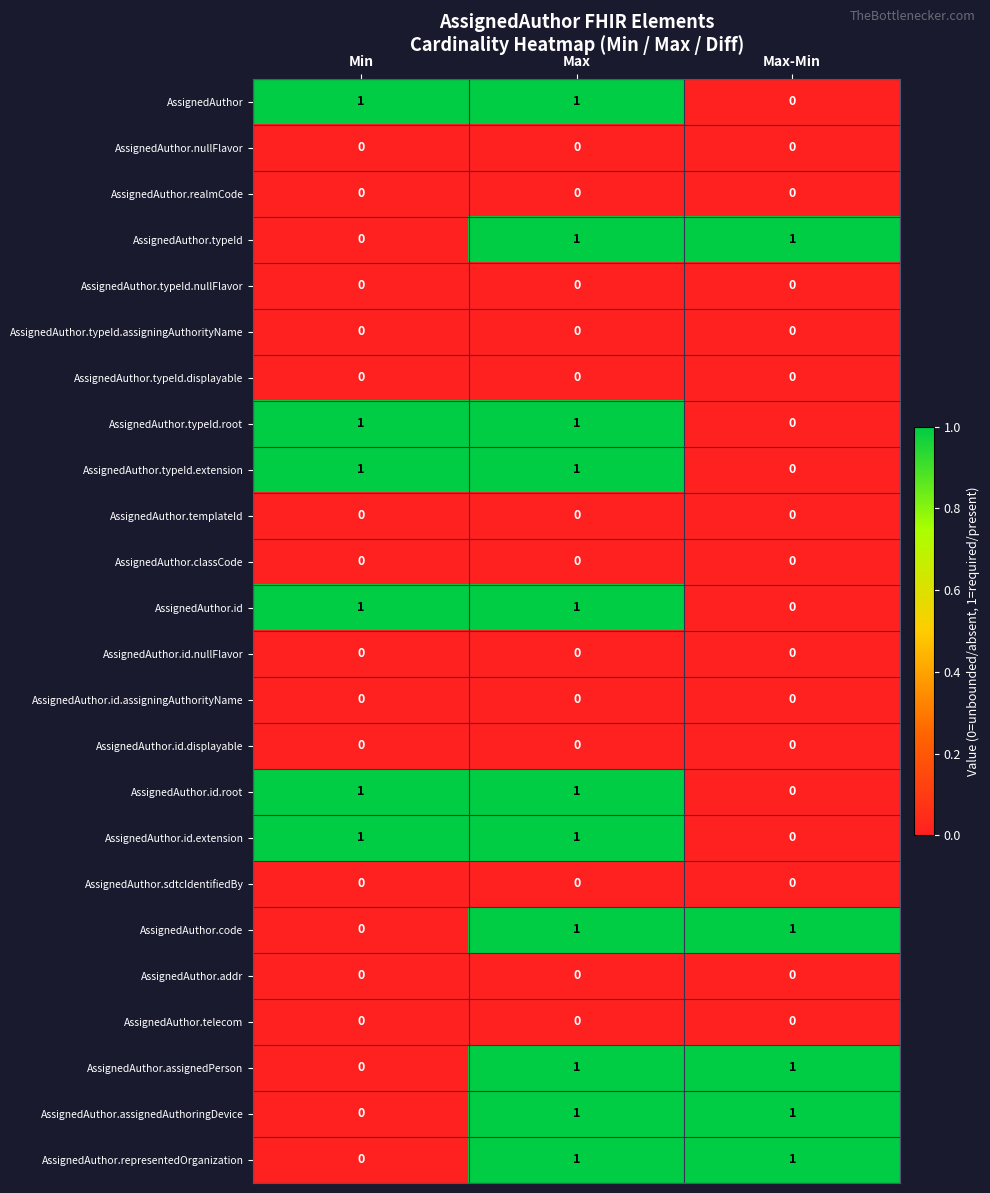

How many AssignedAuthor.typeId.root values are between 0 and 1?

3